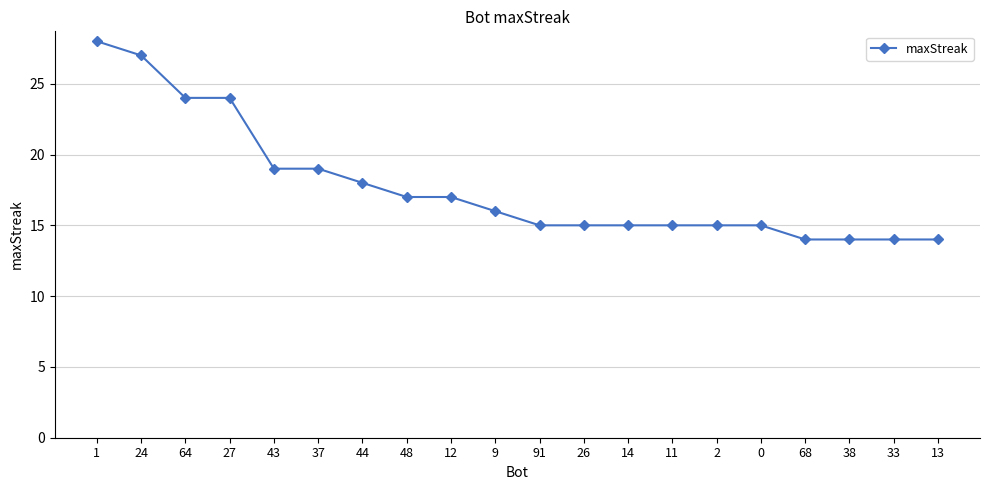

Approximately how many times larger is the value at 68 compared to 38?

1.0